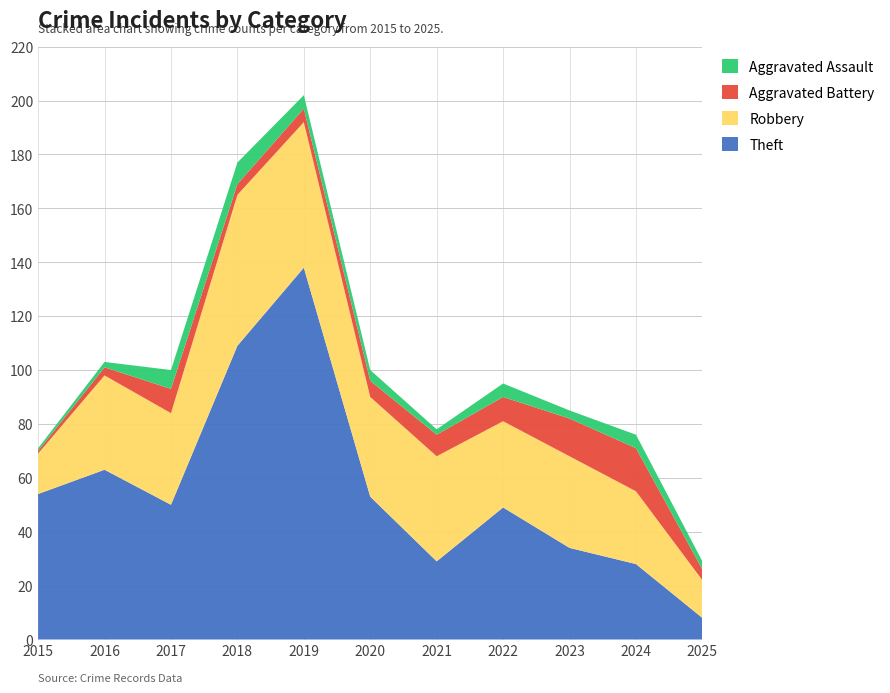

Reading right to left, list all the values displayed in this chart.

Theft: 8	28	34	49	29	53	138	109	50	63	54
Robbery: 14	27	34	32	39	37	54	56	34	35	15
Aggravated Battery: 4	16	14	9	8	6	5	4	9	3	1
Aggravated Assault: 3	5	3	5	2	4	5	8	7	2	1